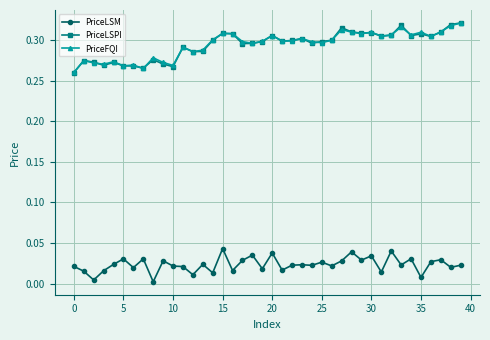

Which series has the widest spread of values?

PriceLSPI